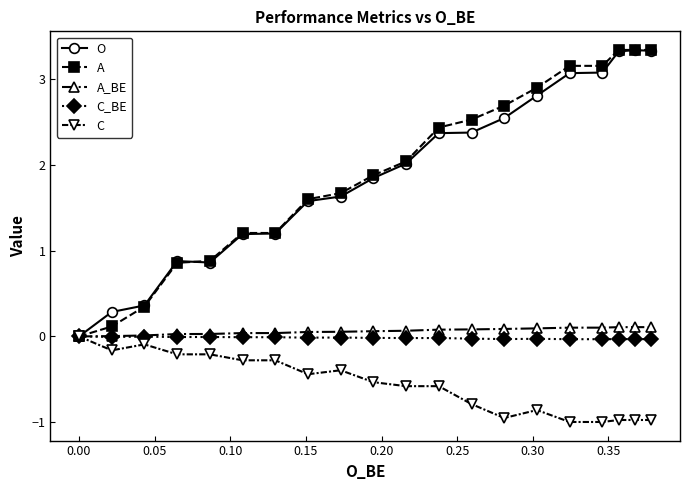

Which series has the widest spread of values?

A